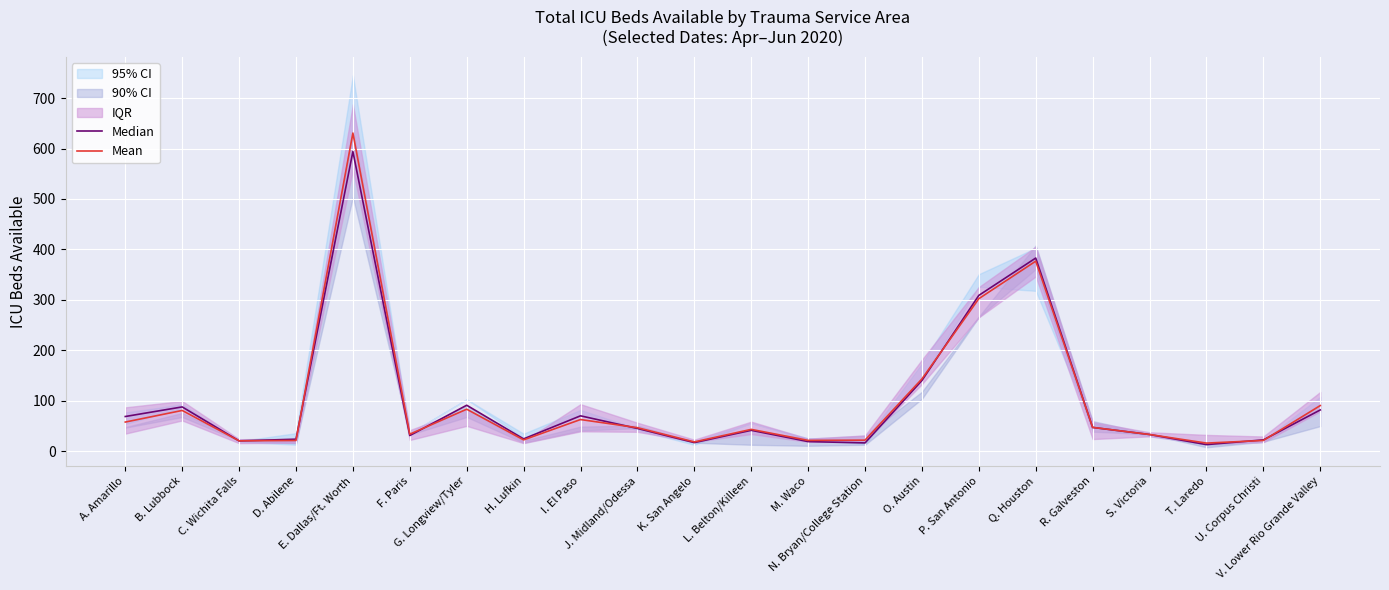

Reading right to left, extract all data points from this chart.

Median: 82.0	22.7	13.3	33.3	47.3	383.0	309.0	140.3	16.7	19.3	41.7	17.3	45.3	70.3	24.7	91.3	31.3	594.0	24.0	20.7	88.0	69.0
Mean: 90.7	21.5	16.3	33.3	47.5	376.8	302.5	143.5	22.2	21.7	43.5	18.7	46.8	63.0	22.7	83.5	34.0	630.7	21.5	20.8	81.0	58.0